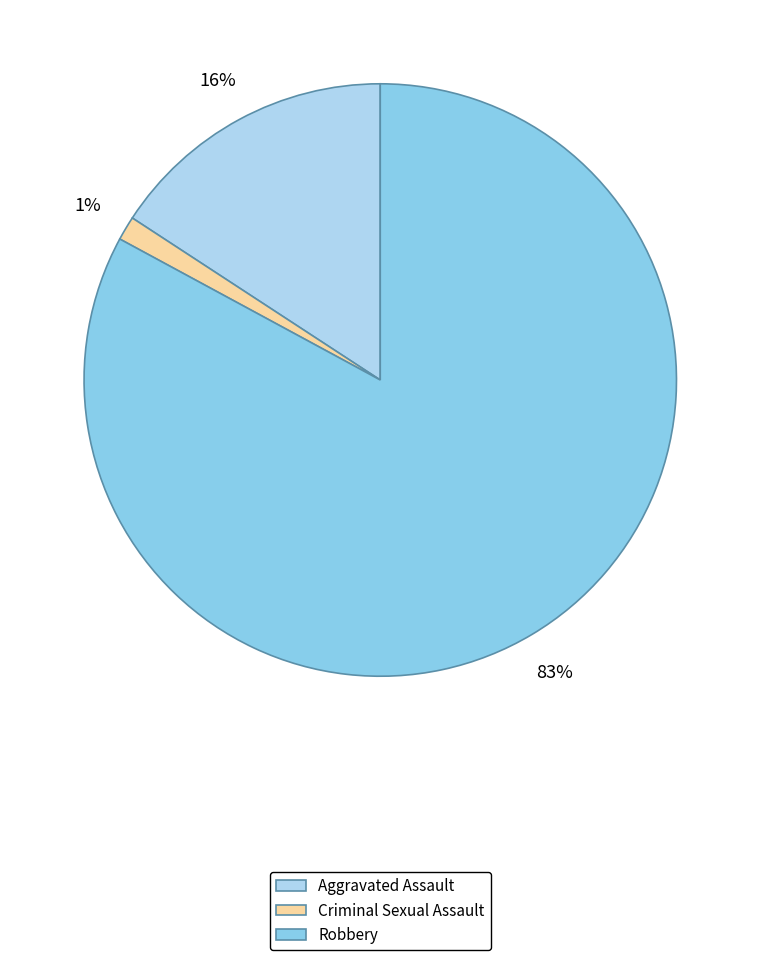

Is the sum of Criminal Sexual Assault and Robbery greater than half?

Yes